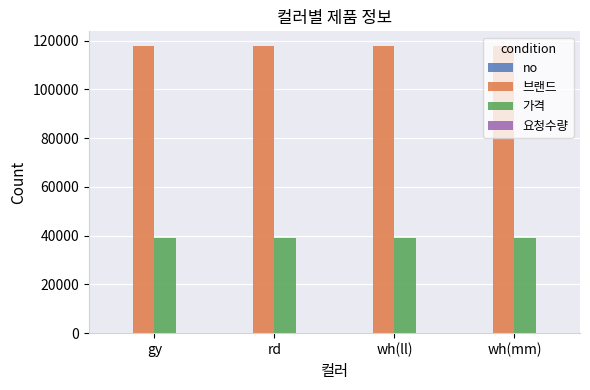

How many groups of bars are there?

4